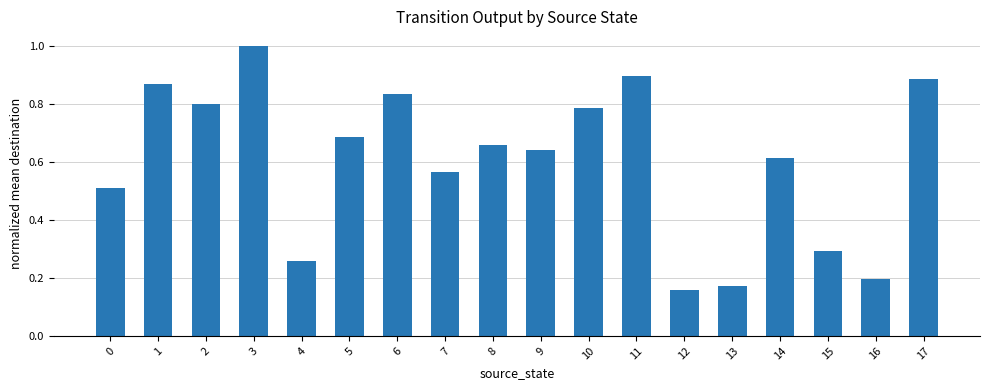

At which label is the value closest to 0?

12